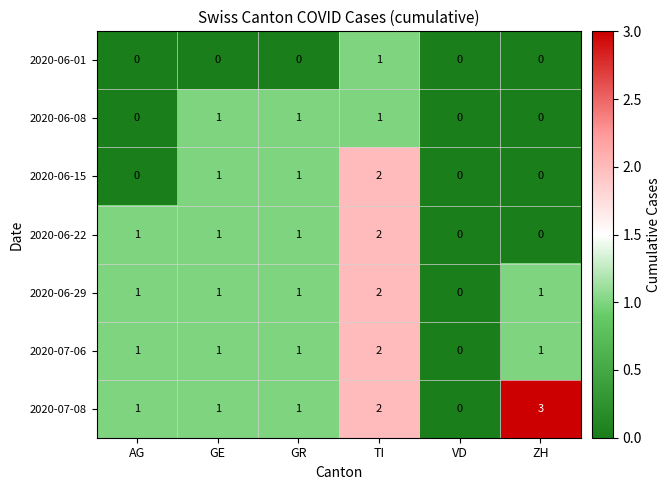

Which series has the largest total across all categories?

2020-07-08